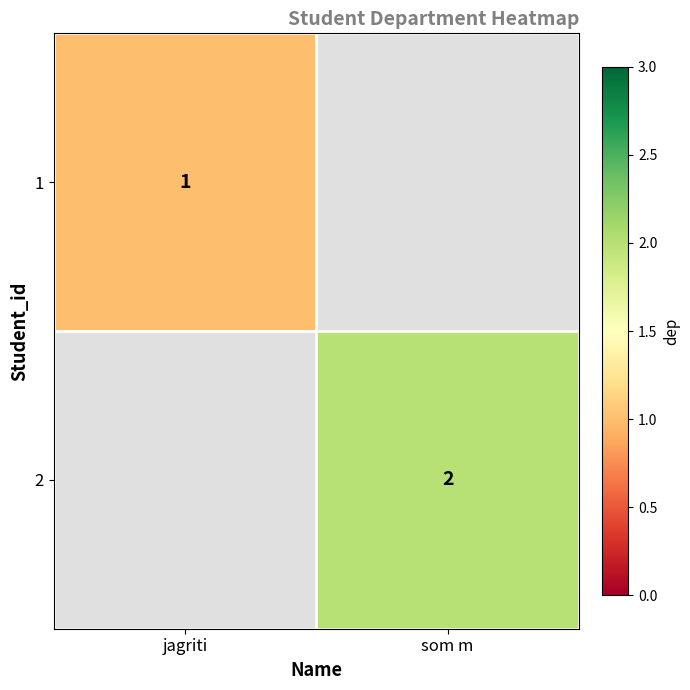

Is it true that 2 equals 2 at som m?

True